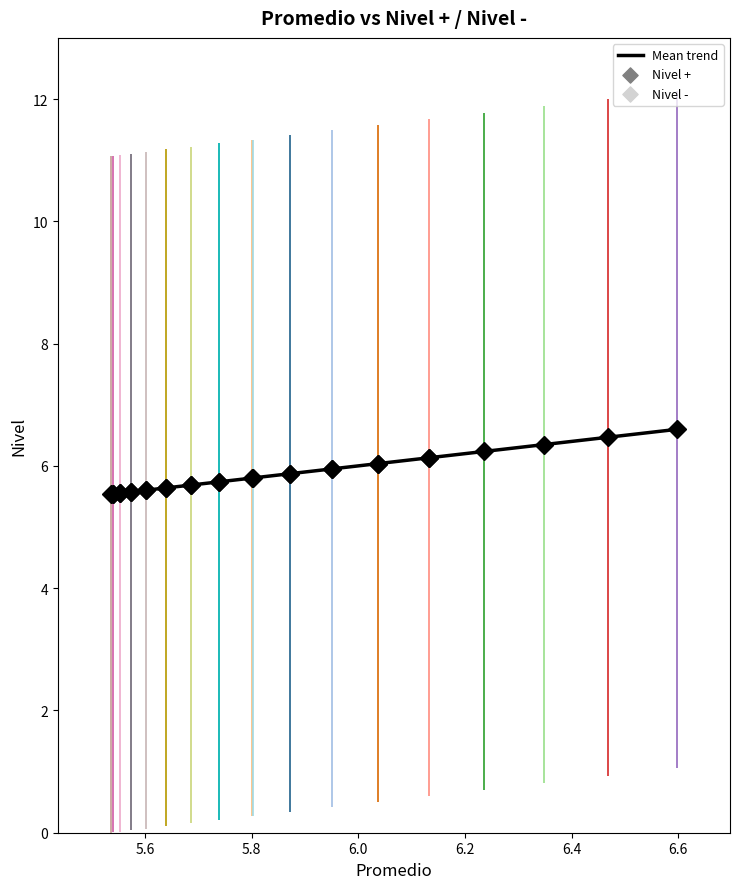

What is the smallest value displayed?

5.5